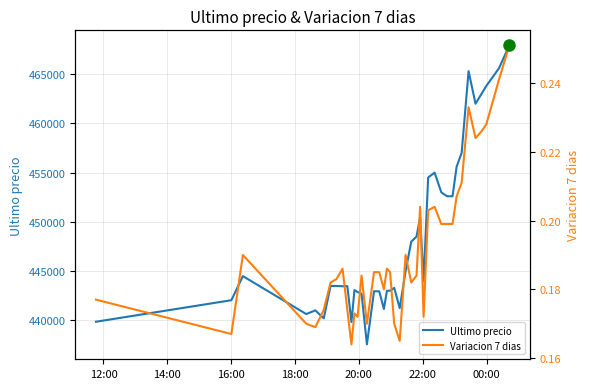

How many series are shown in this chart?

2